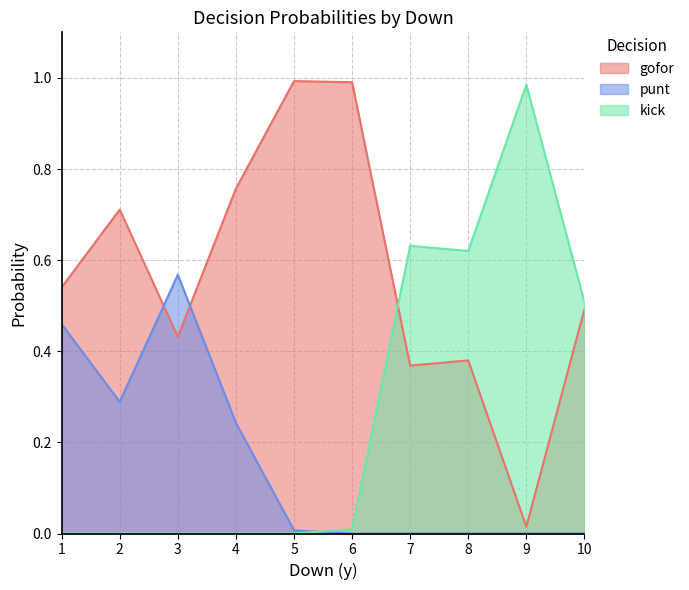

Where do punt and gofor first cross each other?

2 and 3